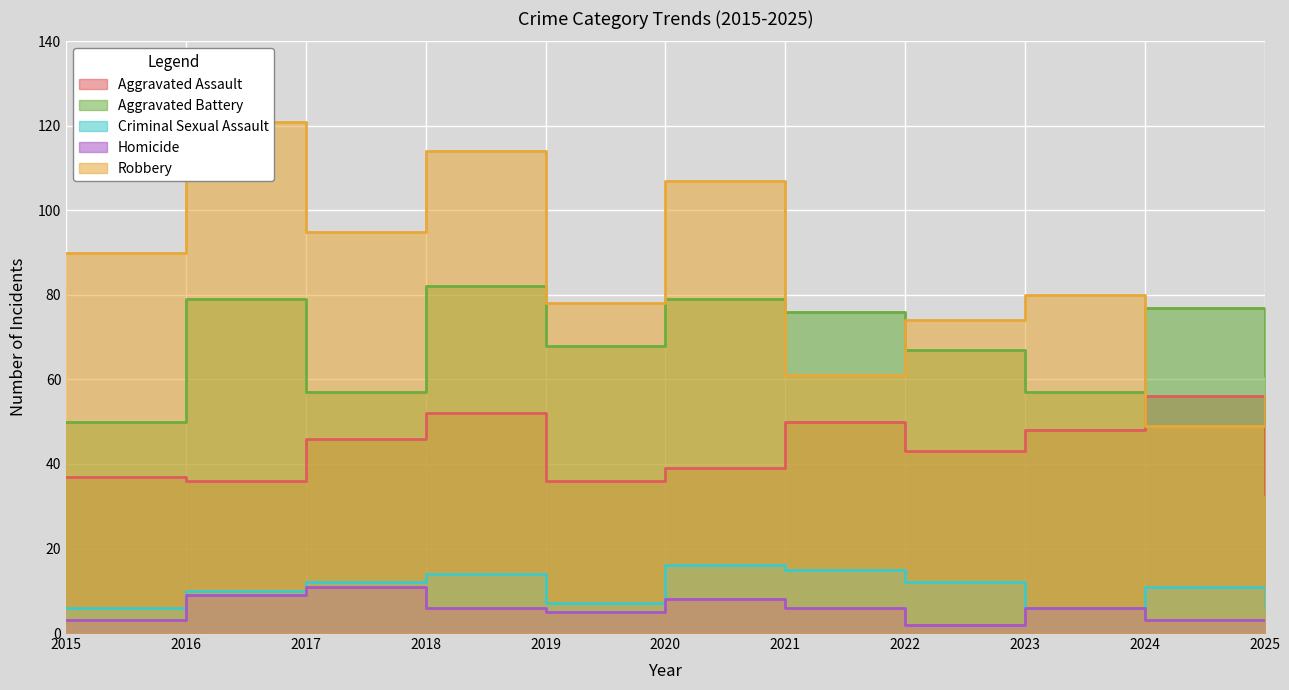

What is the value of the Robbery point at the 11th from the left?

56